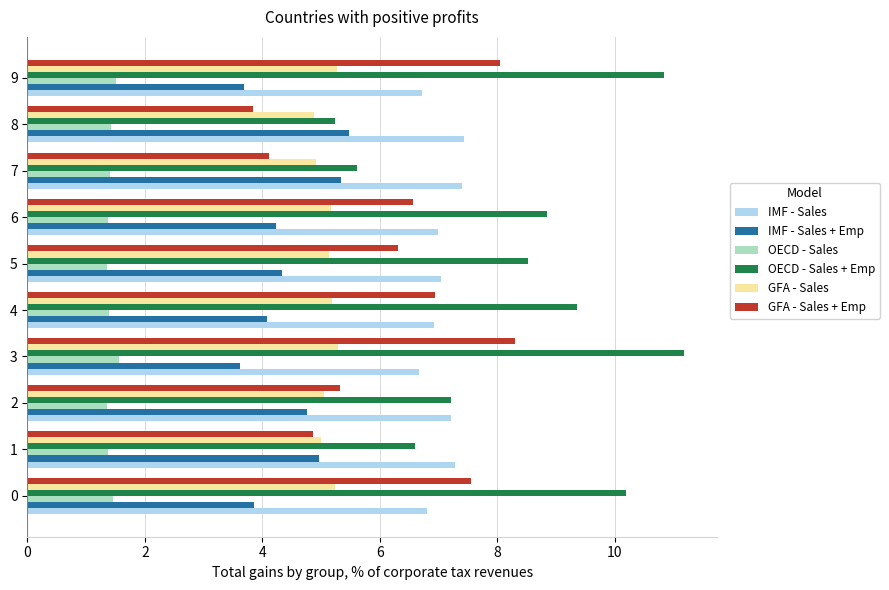

Is the value of OECD - Sales + Emp at 8 greater than the value of IMF - Sales + Emp at 1?

Yes